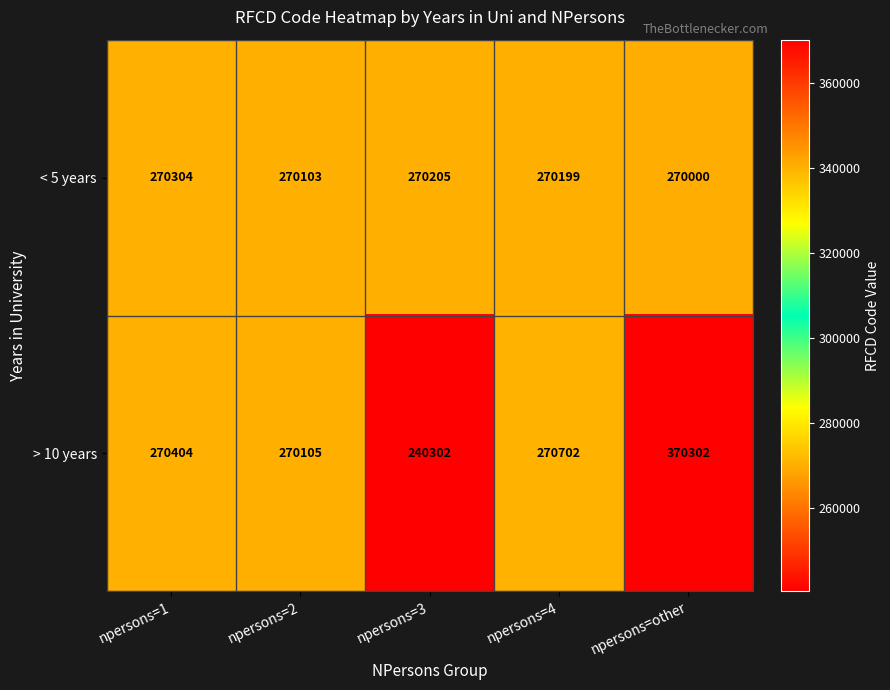

Where is > 10 years nearest to the value 305302?

npersons=4